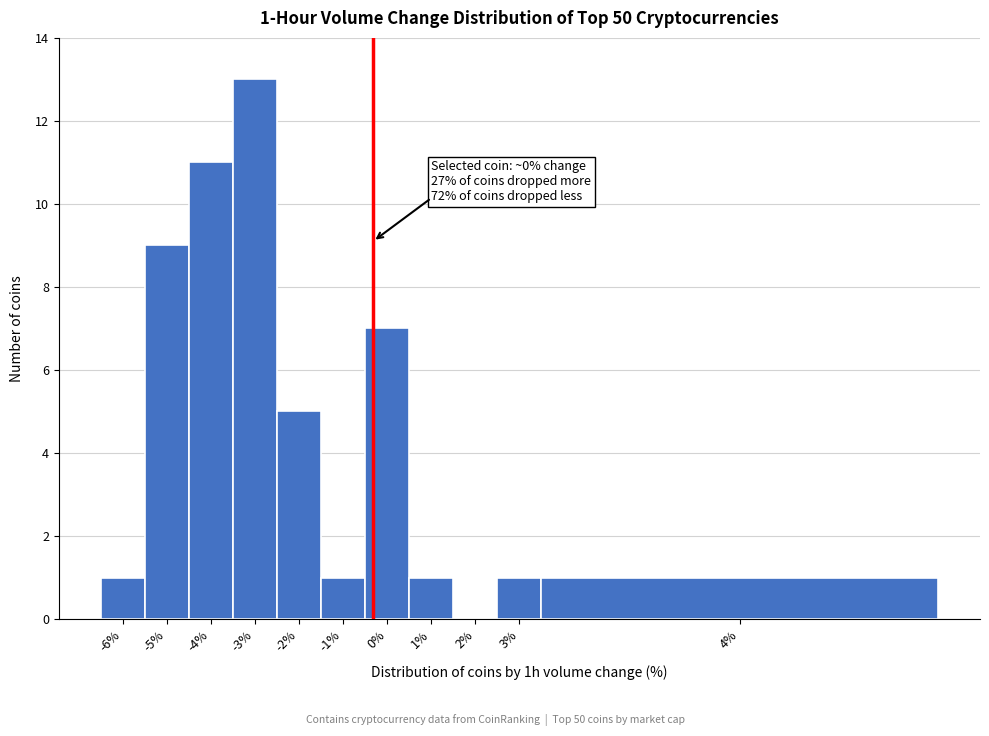

Reading right to left, list all the values displayed in this chart.

4%=1	3%=1	2%=0	1%=1	0%=7	-1%=1	-2%=5	-3%=13	-4%=11	-5%=9	-6%=1